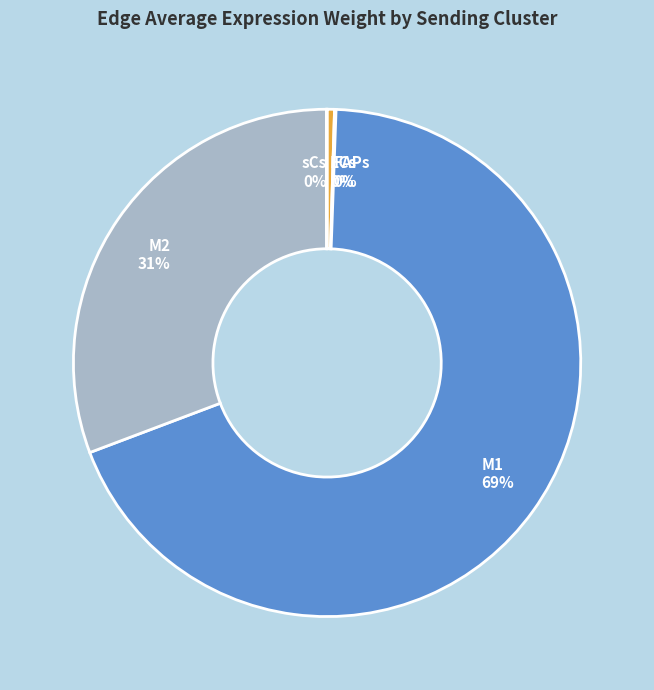

Is M1 the majority of the pie?

Yes